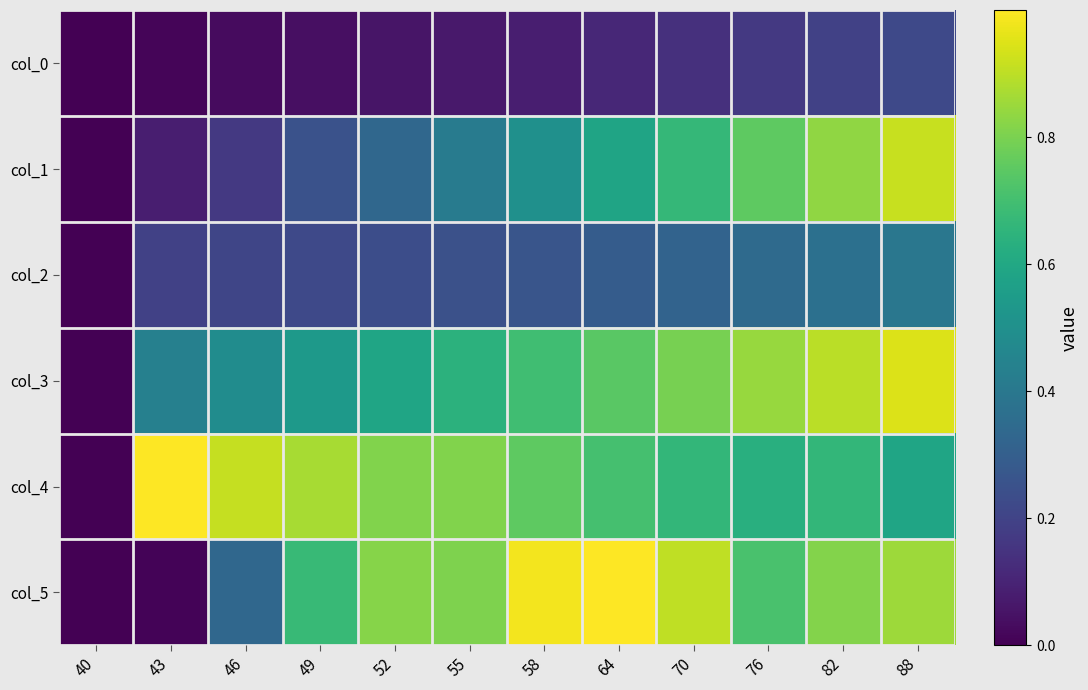

Reading left to right, what are all the values shown in this chart?

col_0: 40=0.0	43=0.0	46=0.0	49=0.0	52=0.1	55=0.1	58=0.1	64=0.1	70=0.1	76=0.2	82=0.2	88=0.2
col_1: 40=0.0	43=0.1	46=0.2	49=0.2	52=0.3	55=0.4	58=0.5	64=0.6	70=0.7	76=0.8	82=0.8	88=0.9
col_2: 40=0.0	43=0.2	46=0.2	49=0.2	52=0.2	55=0.2	58=0.3	64=0.3	70=0.3	76=0.3	82=0.4	88=0.4
col_3: 40=0.0	43=0.4	46=0.5	49=0.5	52=0.6	55=0.6	58=0.7	64=0.7	70=0.8	76=0.8	82=0.9	88=0.9
col_4: 40=0.0	43=1.0	46=0.9	49=0.9	52=0.8	55=0.8	58=0.8	64=0.7	70=0.7	76=0.6	82=0.7	88=0.6
col_5: 40=0.0	43=0.0	46=0.3	49=0.7	52=0.8	55=0.8	58=1.0	64=1.0	70=0.9	76=0.7	82=0.8	88=0.9